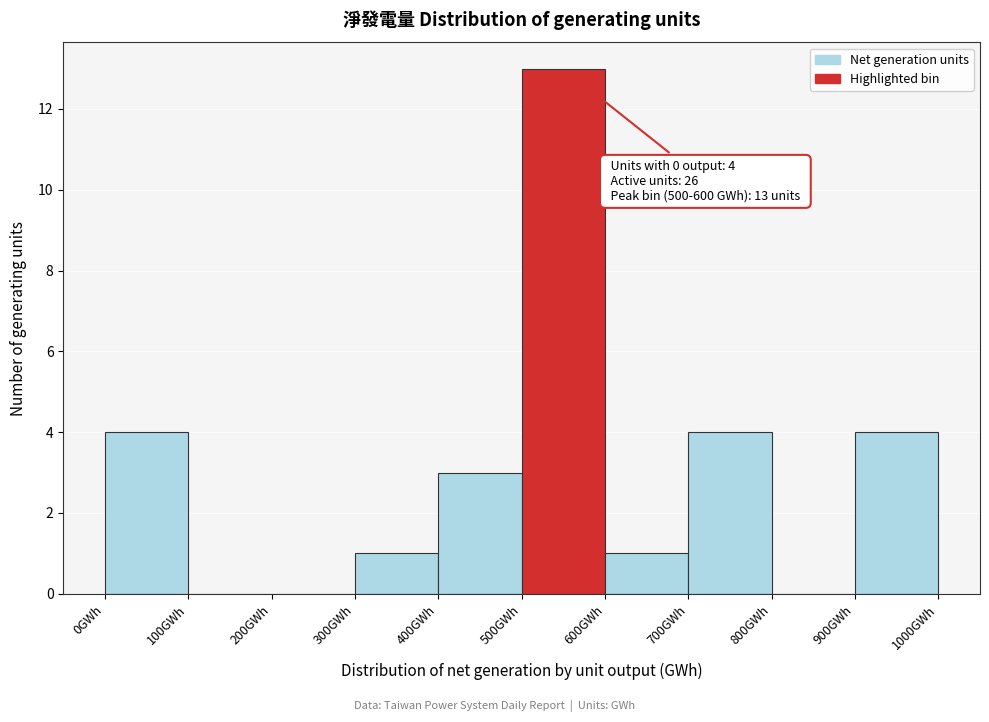

Which range on the x-axis has the tallest bar?

500 to 600